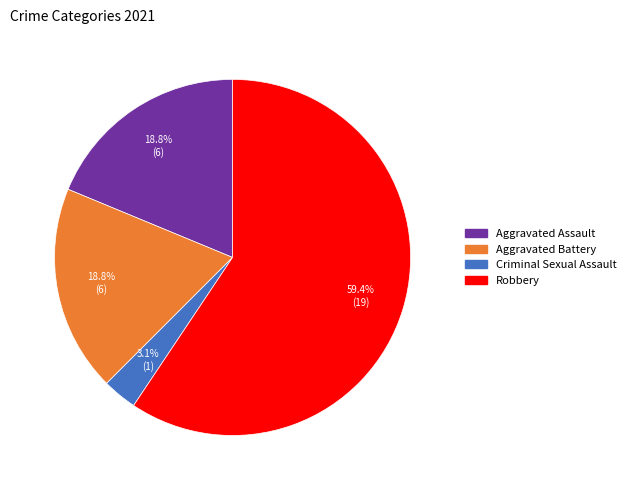

Is there a majority slice in this chart?

Yes